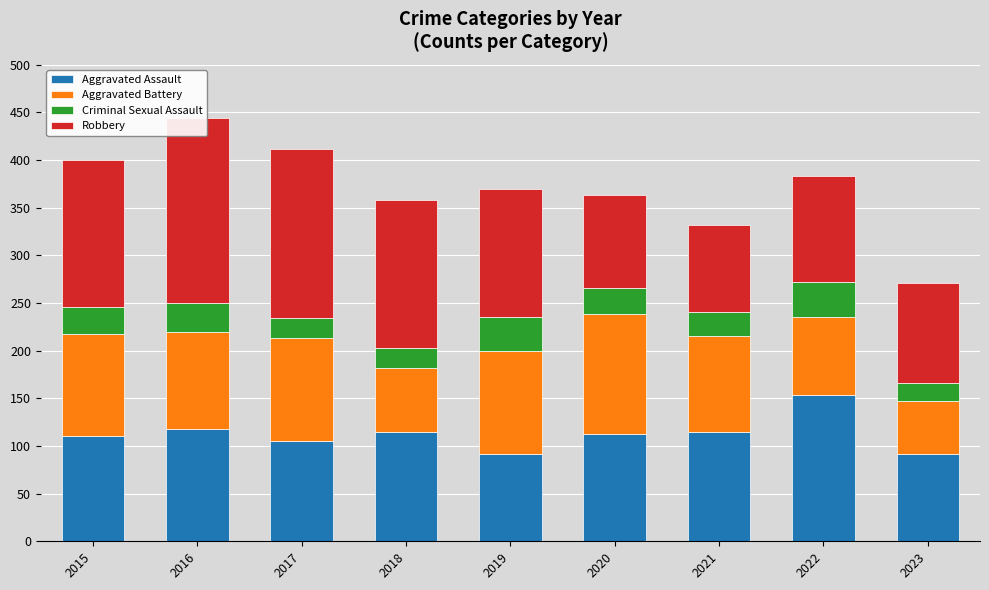

What is the value of the Robbery bar at the 8th from the left?

111